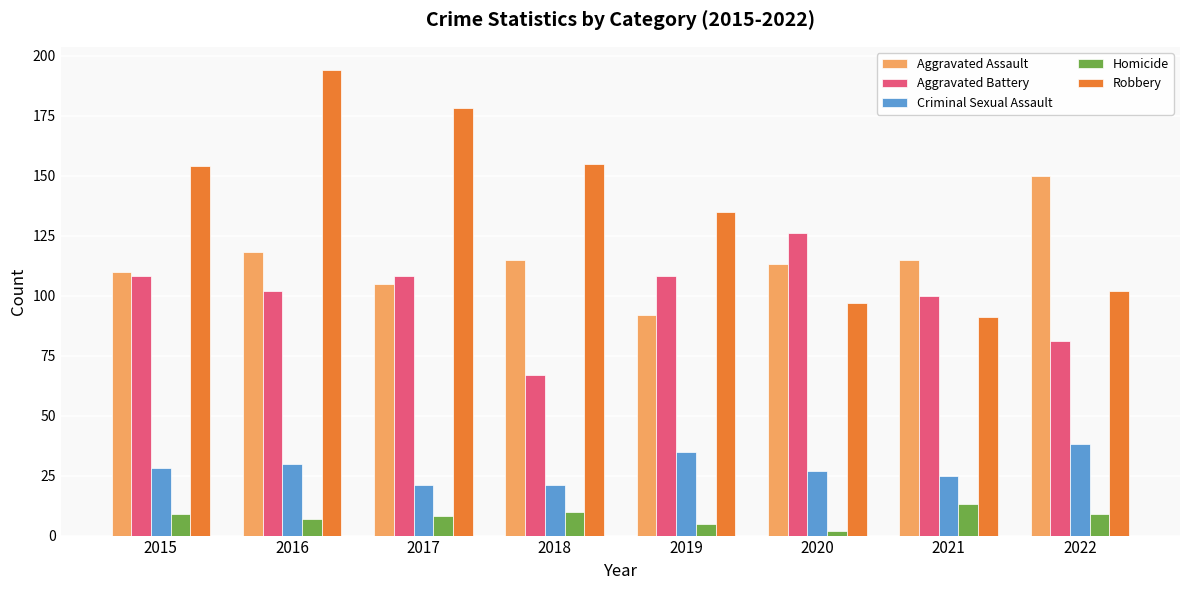

Which series has the widest spread of values?

Robbery